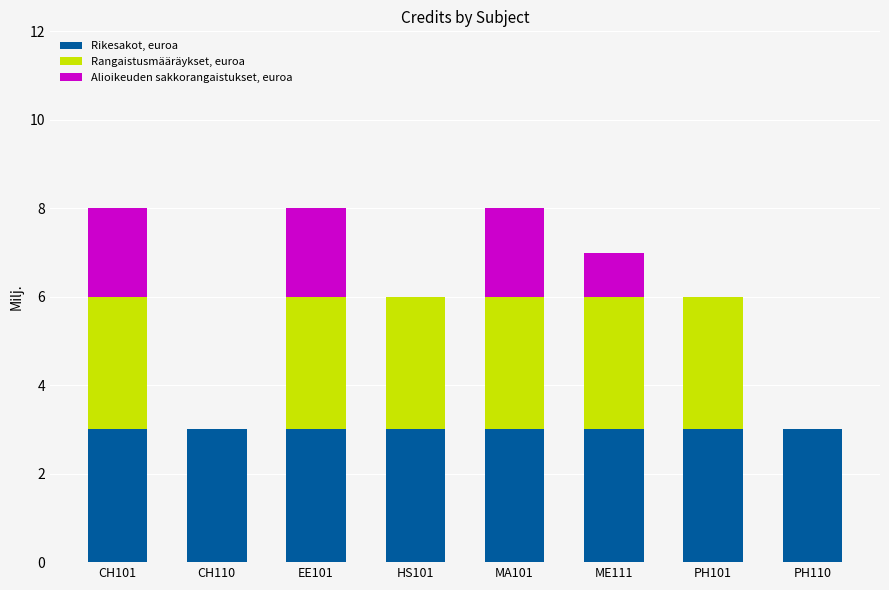

What is the total value across all series at PH110?

3